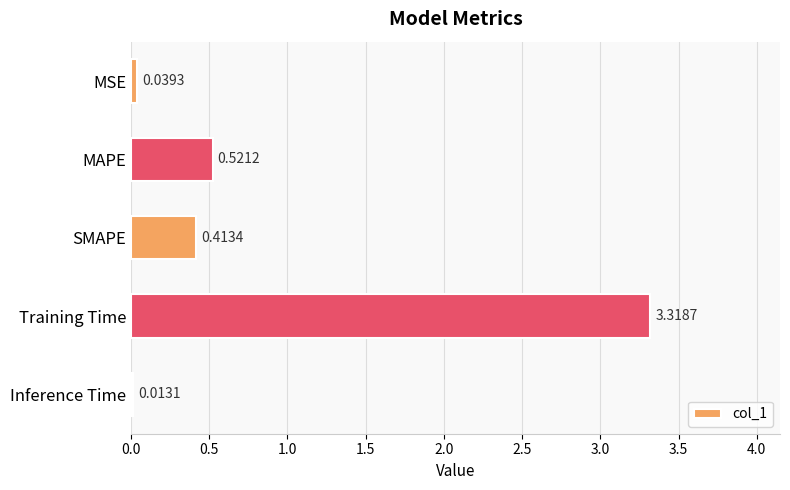

Rank the categories by value from lowest to highest.

Inference Time, MSE, SMAPE, MAPE, Training Time